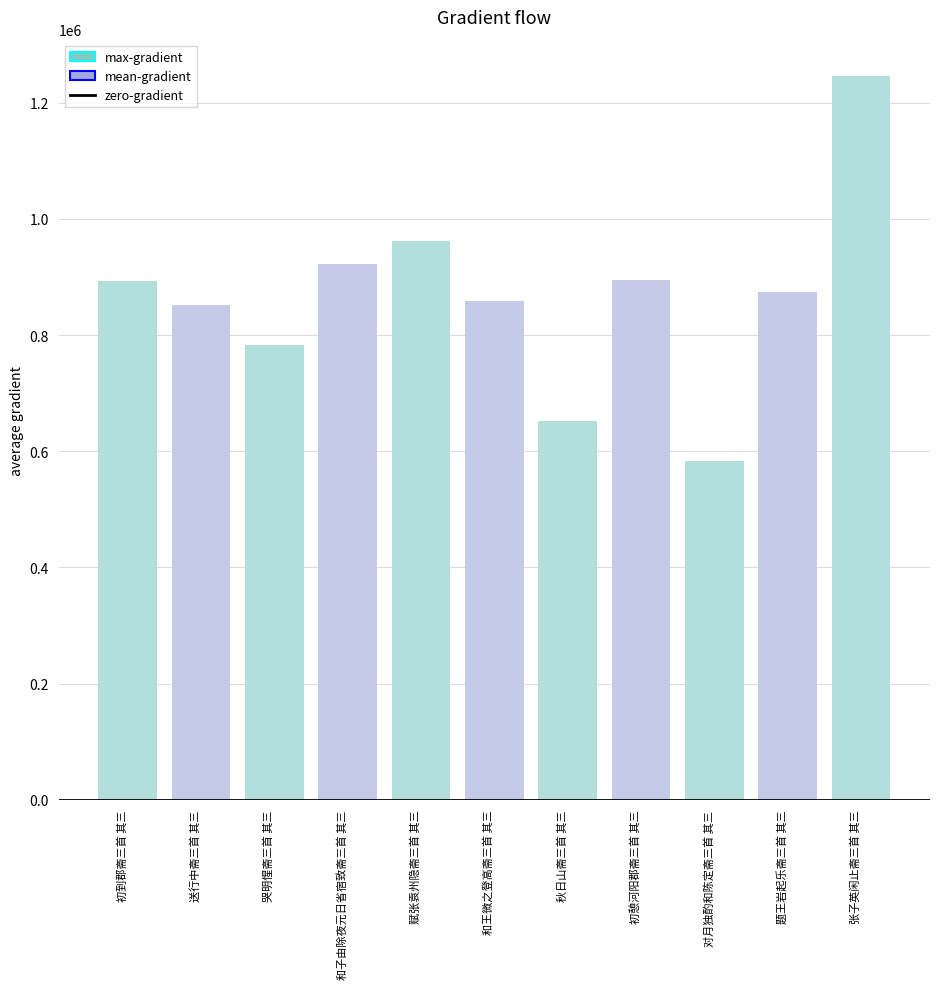

Reading left to right, extract all data points from this chart.

初到郡斋三首 其三=892376	送行中斋三首 其三=851625	哭明惺斋三首 其三=782878	和子由除夜元日省宿致斋三首 其三=921623	赋张袁州隐斋三首 其三=962503	和王微之登高斋三首 其三=859403	秋日山斋三首 其三=652685	初憩河阳郡斋三首 其三=894065	对月独酌和陈定斋三首 其三=583873	题王岩起乐斋三首 其三=873369	张子英闲止斋三首 其三=1246106